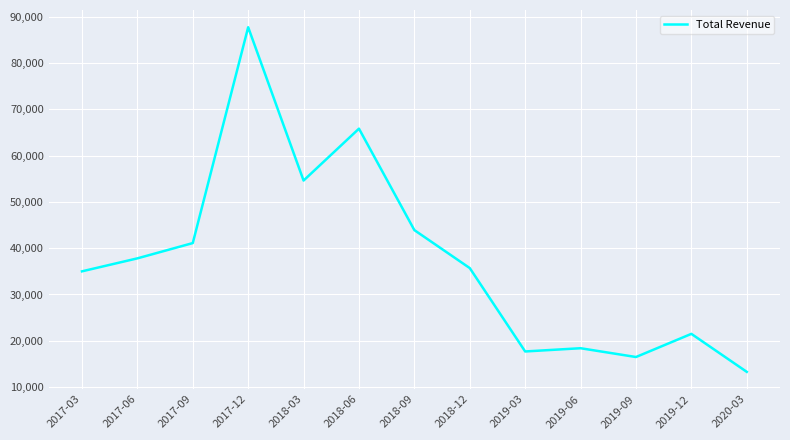

At which category does the chart reach its minimum across all series?

2020-03